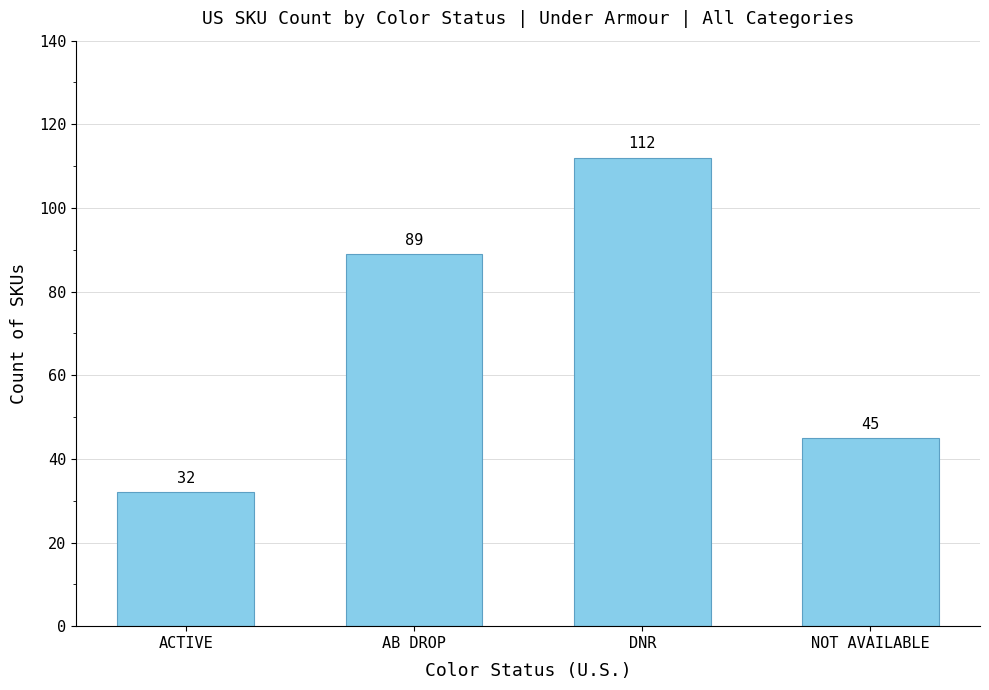

Reading left to right, list all the values displayed in this chart.

ACTIVE=32	AB DROP=89	DNR=112	NOT AVAILABLE=45